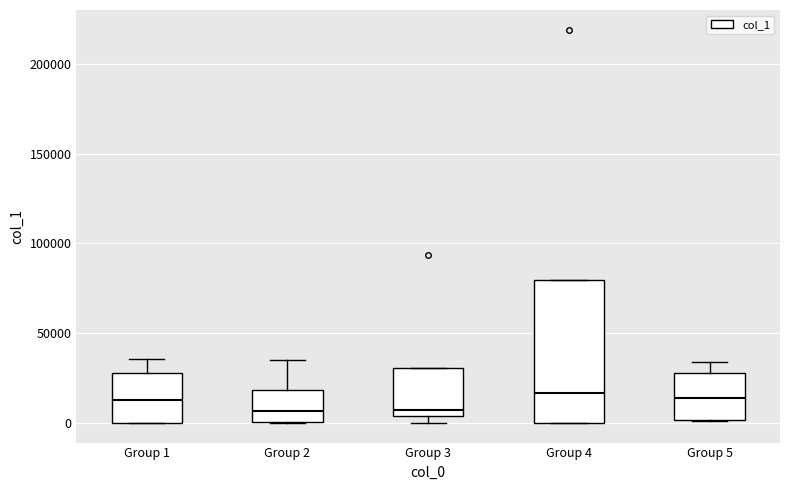

Which box is the tallest, from its lower edge to its upper edge?

Group 4